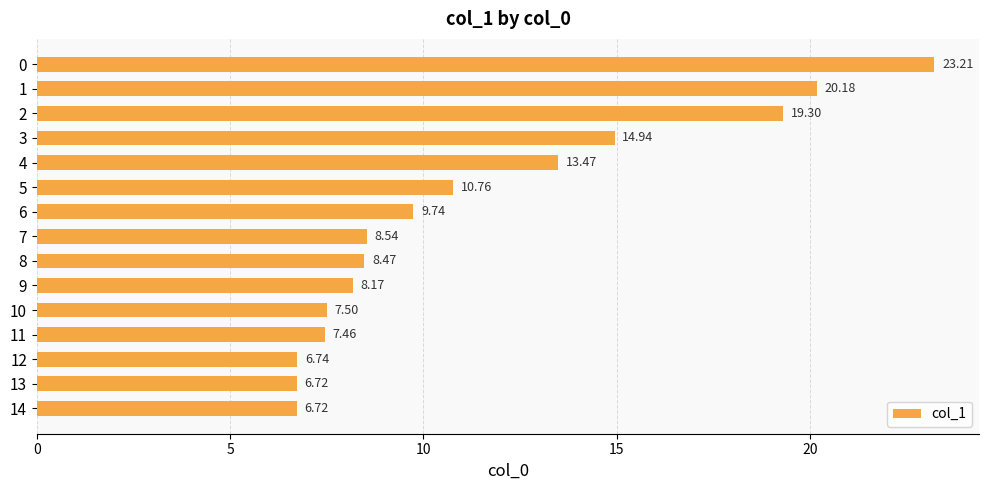

What is the difference between the maximum and minimum values?

16.5